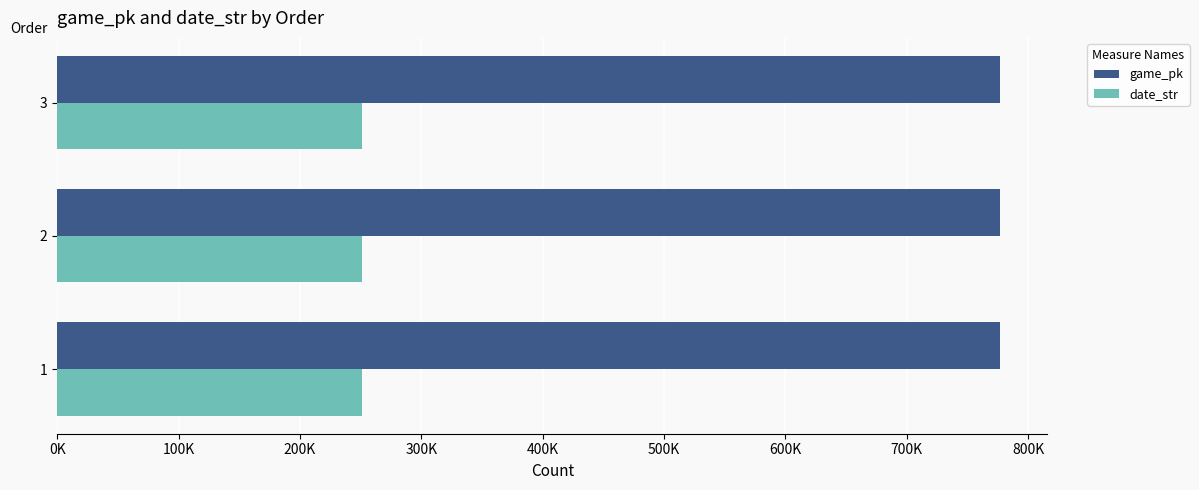

What are all the series names shown in the legend?

game_pk, date_str